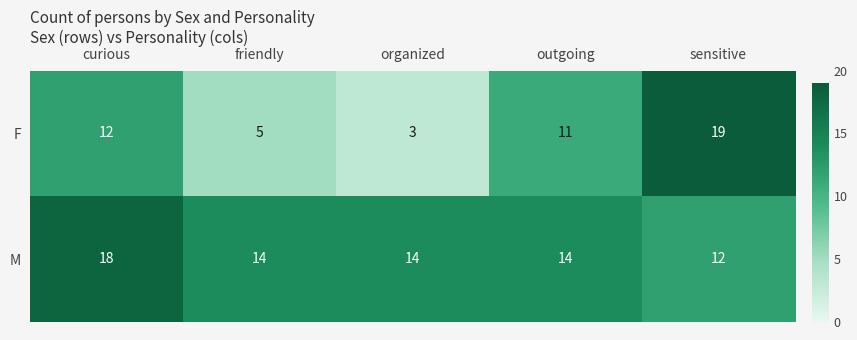

True or false: M has a value of 7 at friendly.

False